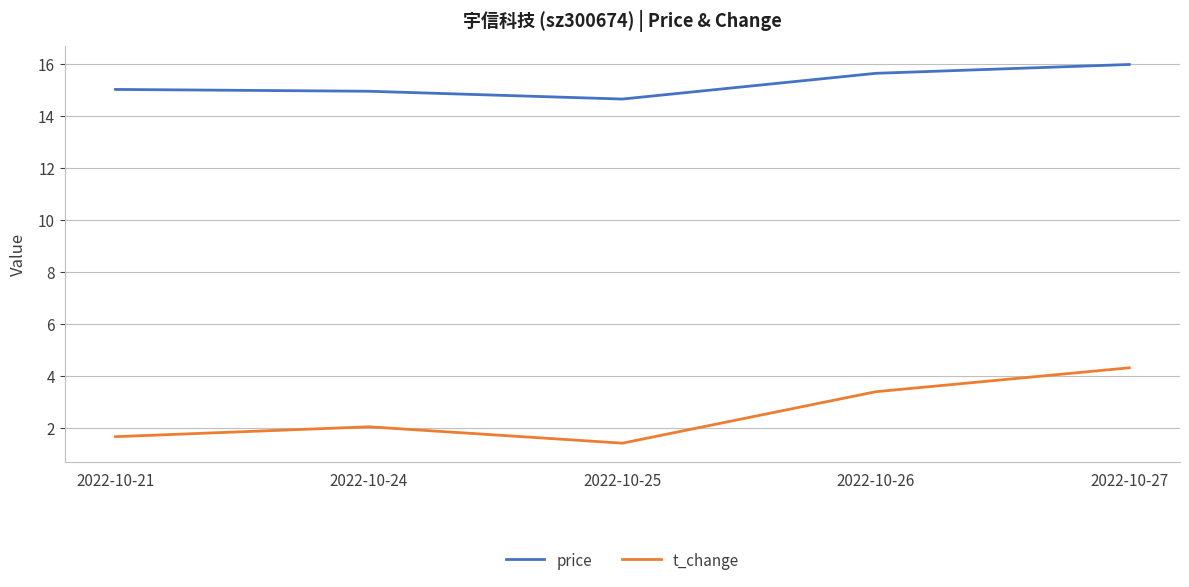

What is the maximum value shown in the chart?

16.0